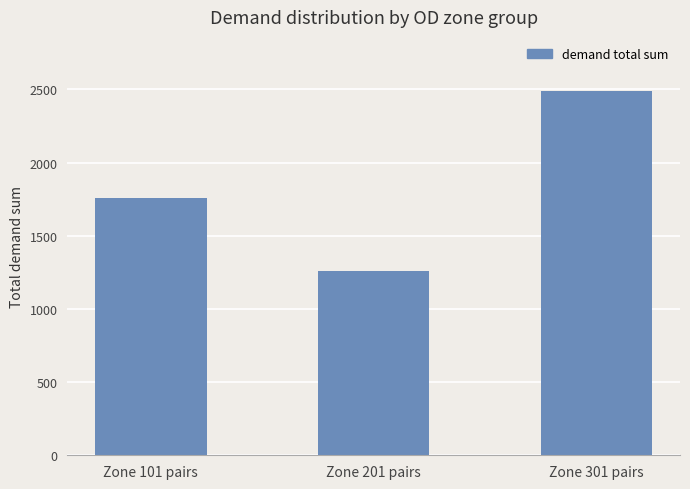

Which has a higher value, Zone 201 pairs or Zone 301 pairs?

Zone 301 pairs